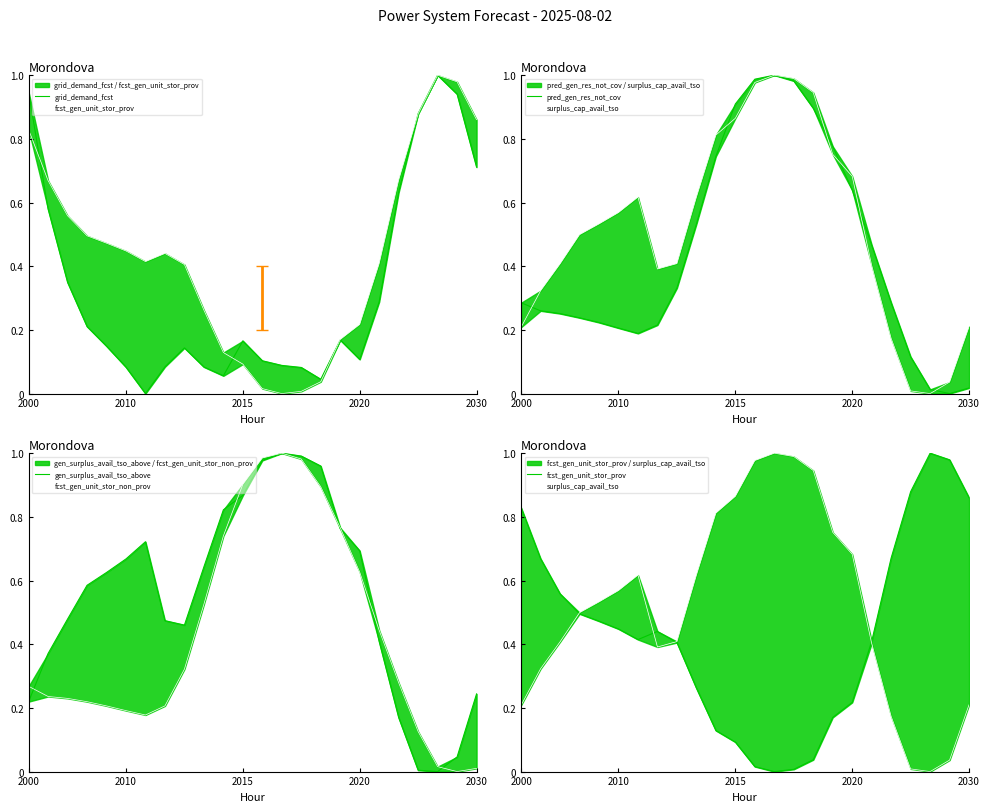

Rank the series by their maximum value, from lowest to highest.

grid_demand_fcst, pred_gen_res_not_cov, fcst_gen_unit_stor_non_prov, gen_surplus_avail_tso_above, surplus_cap_avail_tso, fcst_gen_unit_stor_prov